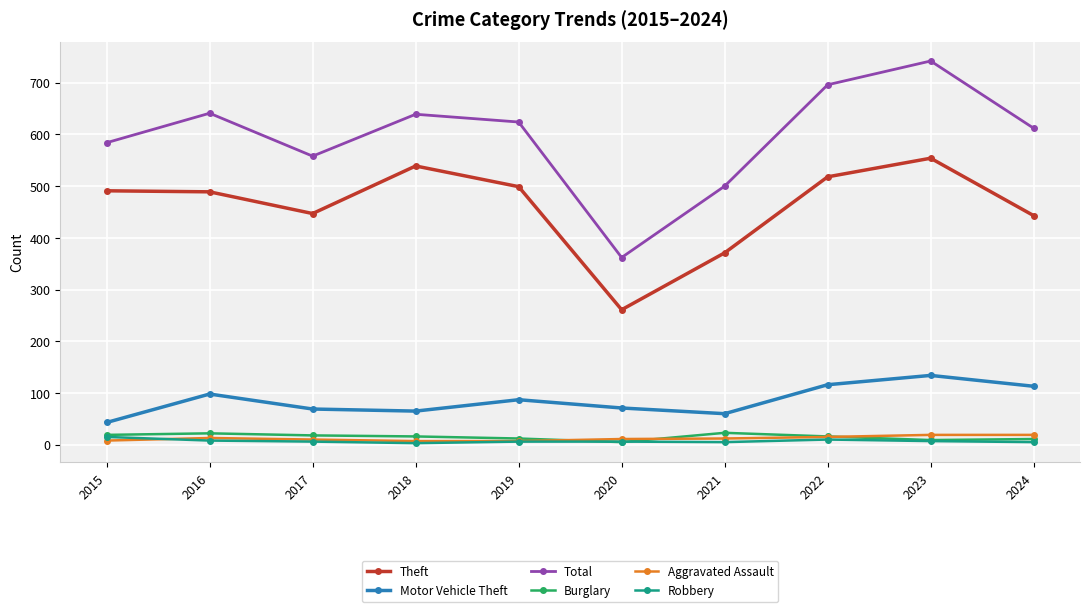

What is the average value of the Robbery series?

7